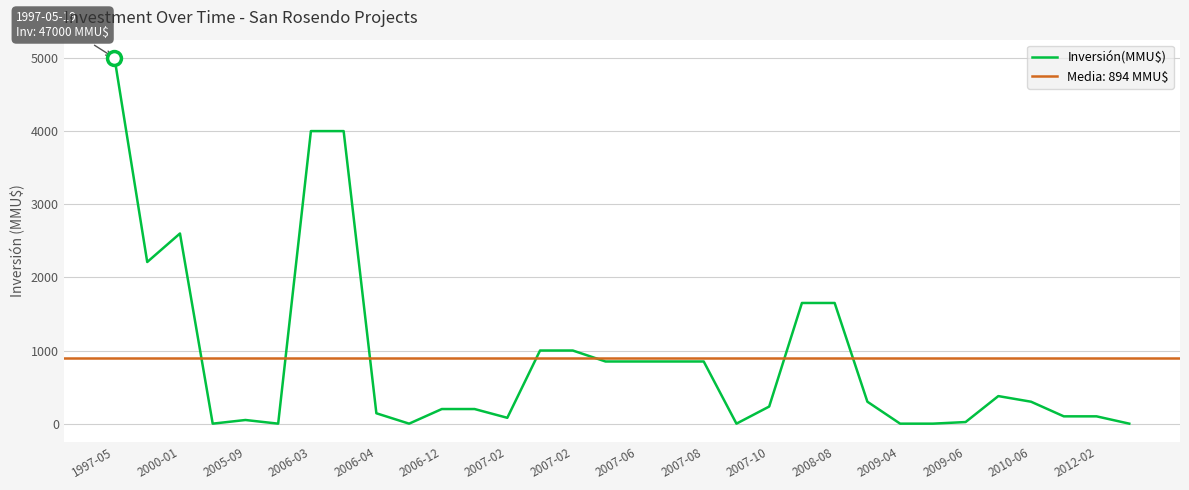

What is the sum of all values?

28615